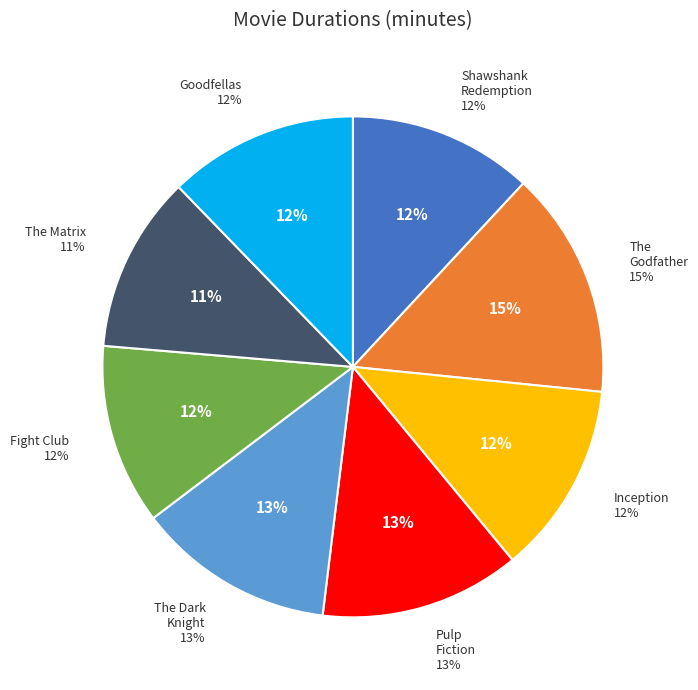

To the nearest percent, what is the average slice percentage?

12%